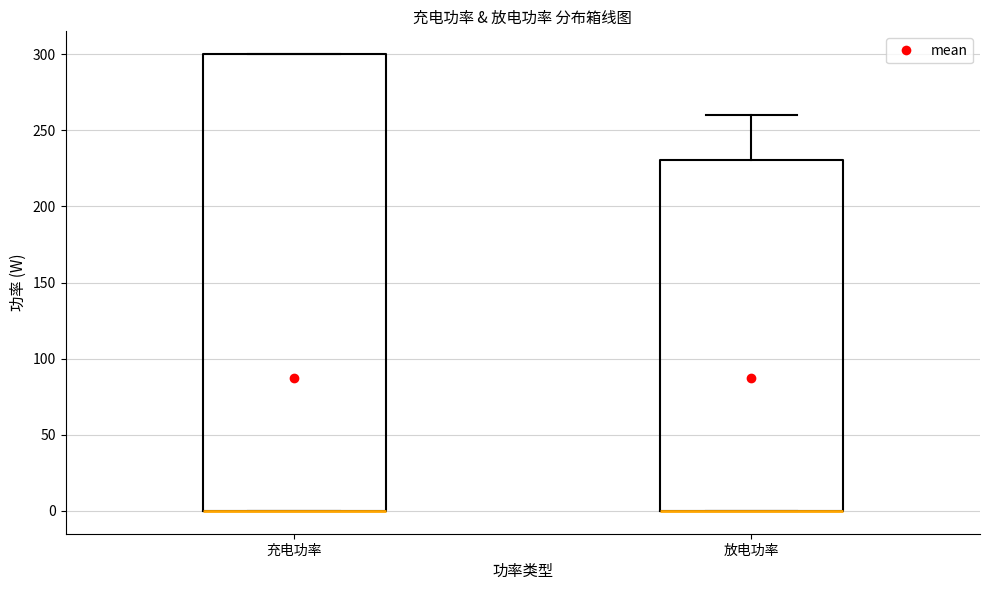

Which box is the tallest, from its lower edge to its upper edge?

充电功率